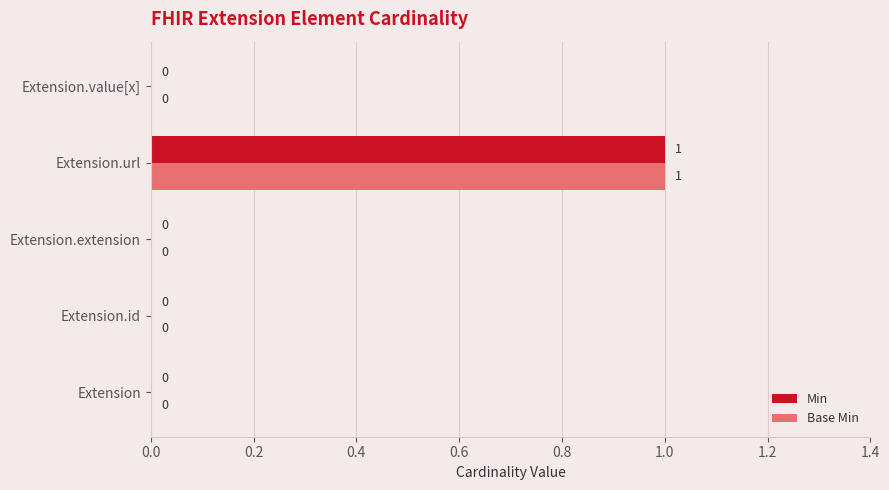

The value of Min at Extension.extension is 0. True or false?

True